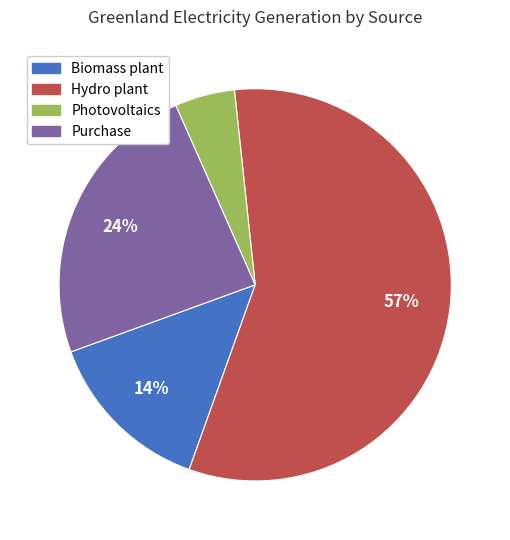

Which category accounts for the majority?

Hydro plant